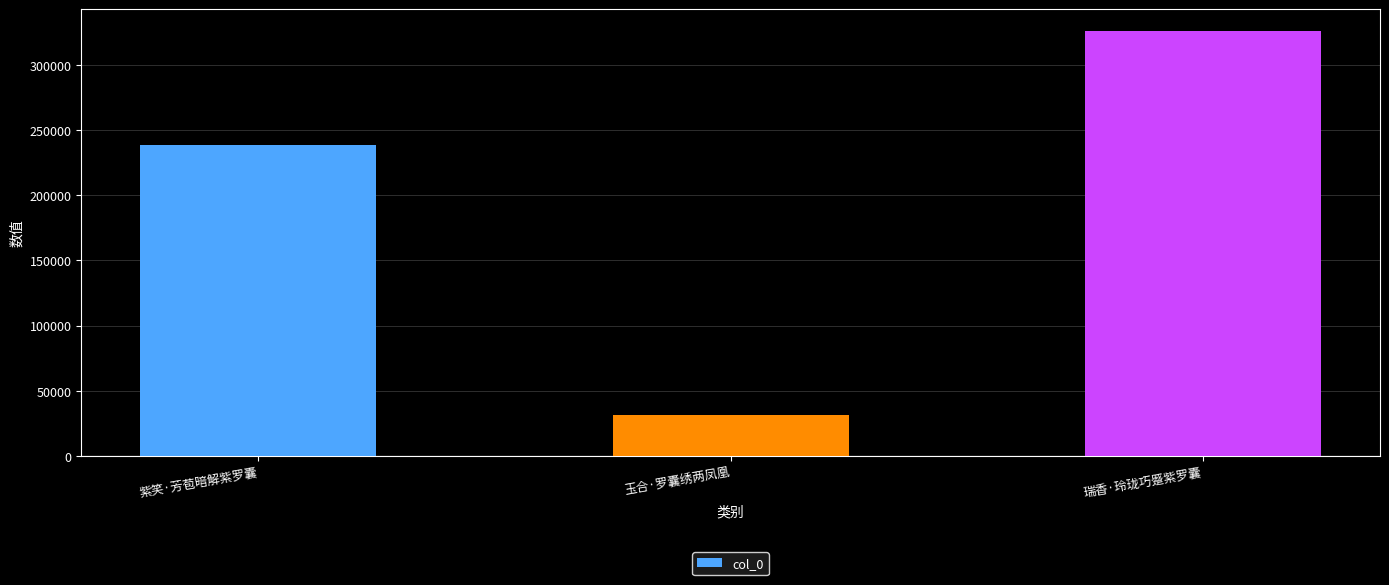

Rank the categories by value from highest to lowest.

瑞香·玲珑巧蹙紫罗囊, 紫笑·芳苞暗解紫罗囊, 玉合·罗囊绣两凤凰